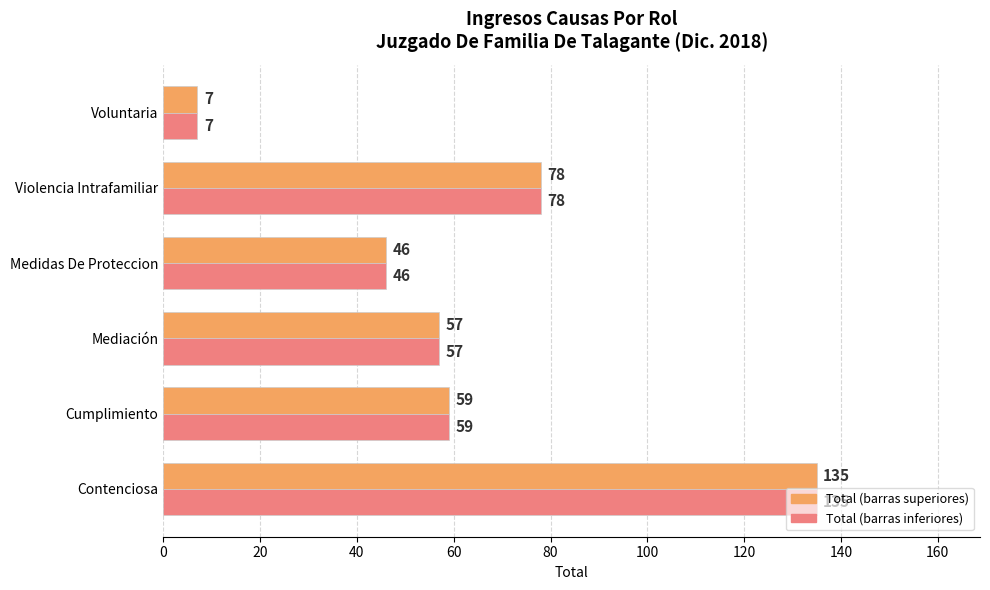

What is the maximum value shown in the chart?

135